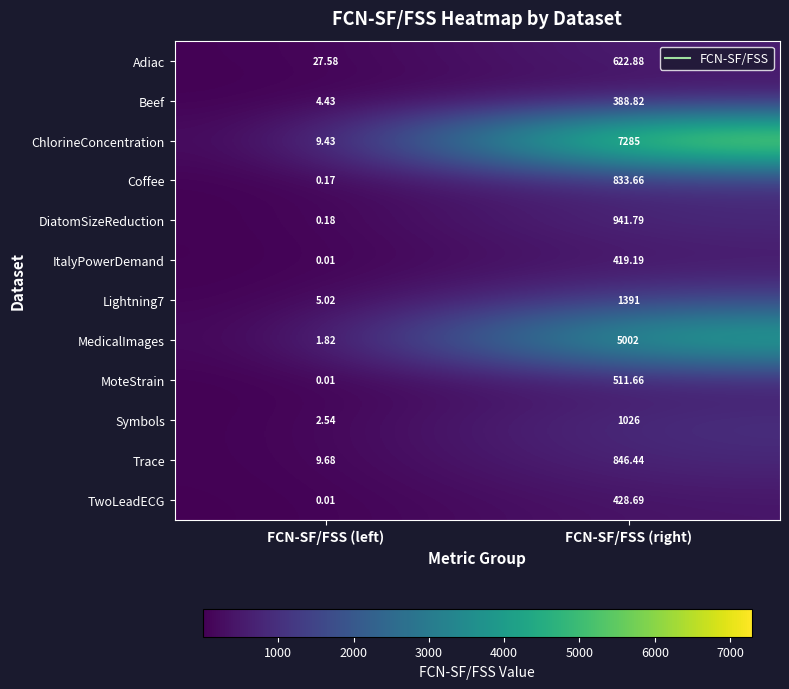

At FCN-SF/FSS (right), list the series in order from smallest to largest.

Beef, ItalyPowerDemand, TwoLeadECG, MoteStrain, Adiac, Coffee, Trace, DiatomSizeReduction, Symbols, Lightning7, MedicalImages, ChlorineConcentration